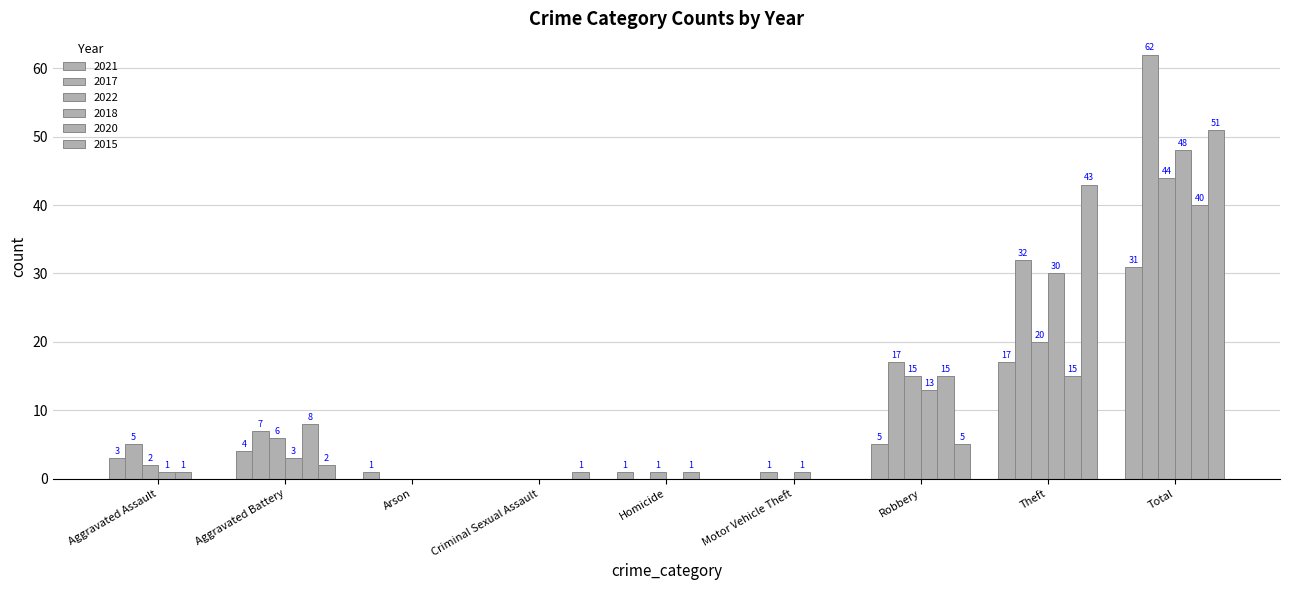

How many groups of bars are there?

9